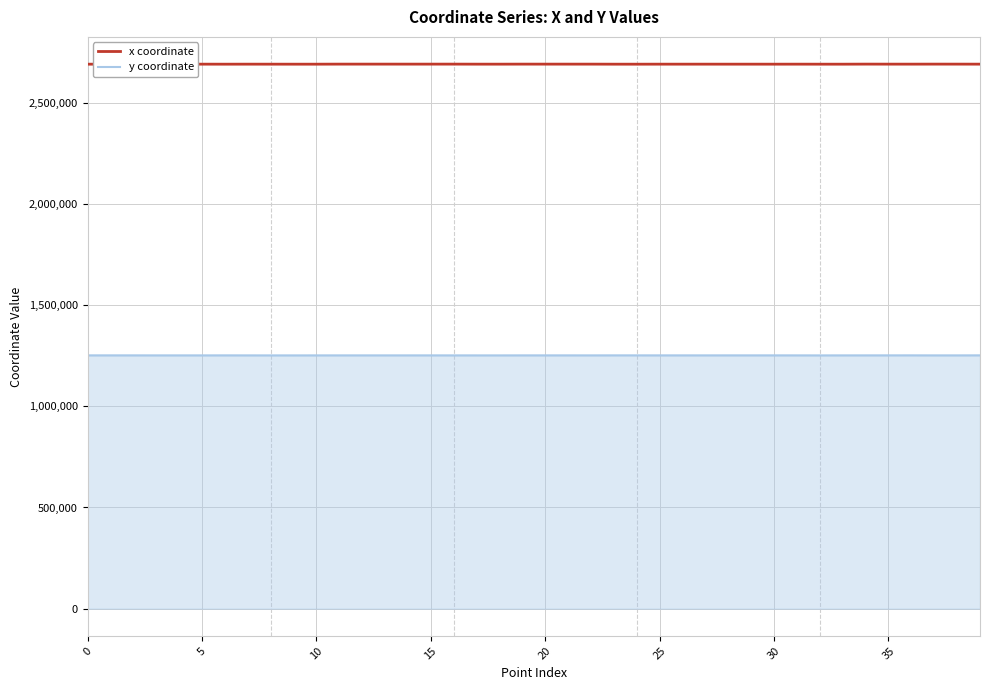

True or false: x coordinate and y coordinate intersect in this chart.

False